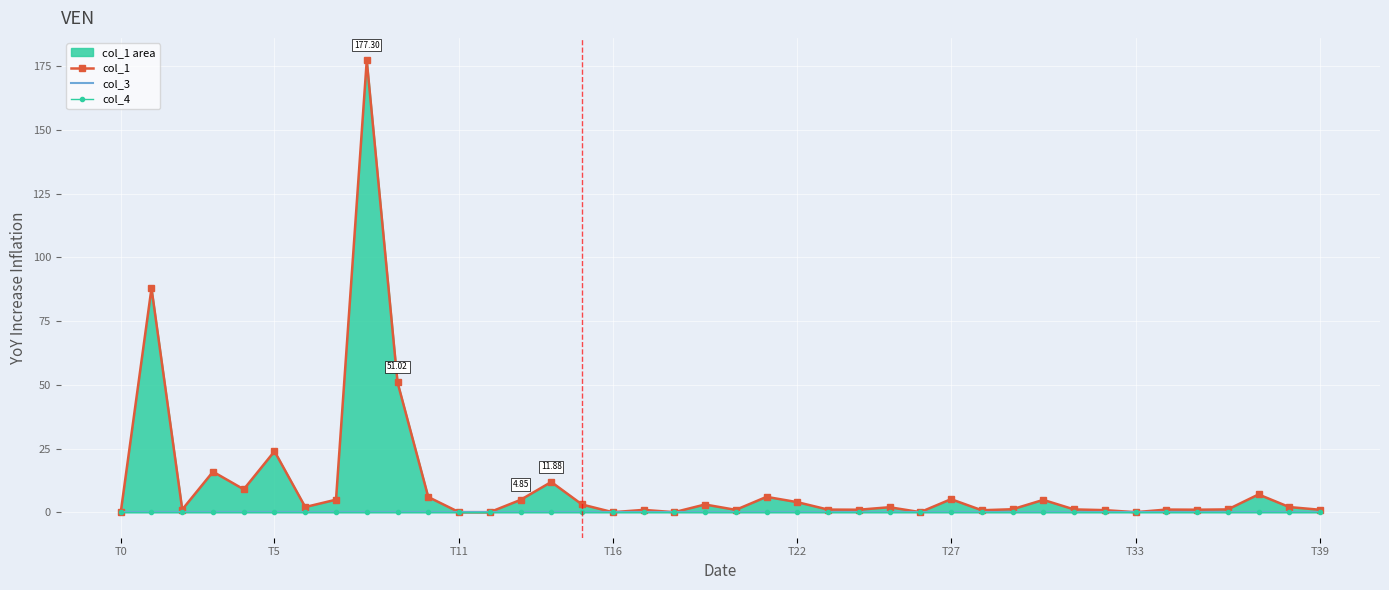

What is the total value across all series at T11?

1.1